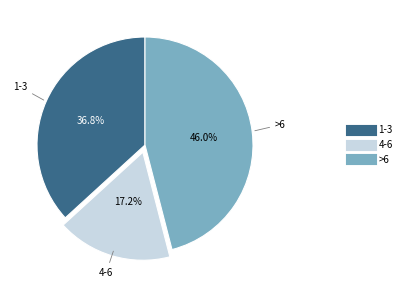

Is there a majority slice in this chart?

No